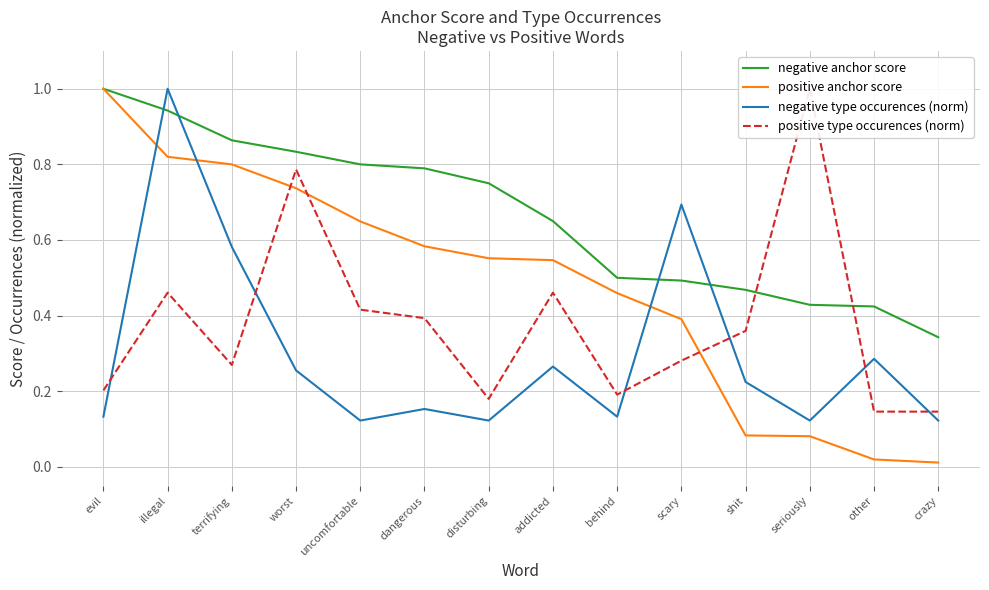

What is the difference between the maximum and minimum values in the positive type occurences (norm) series?

0.9